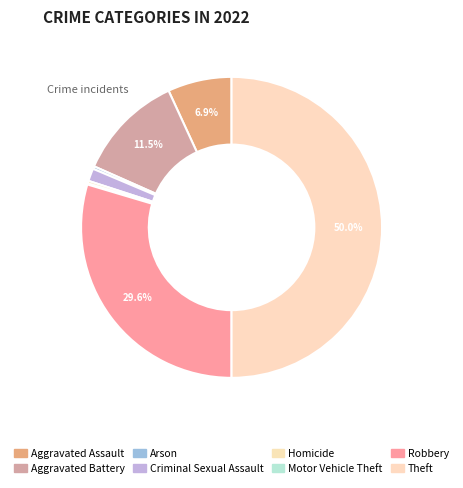

What is the largest slice in the pie chart?

Theft